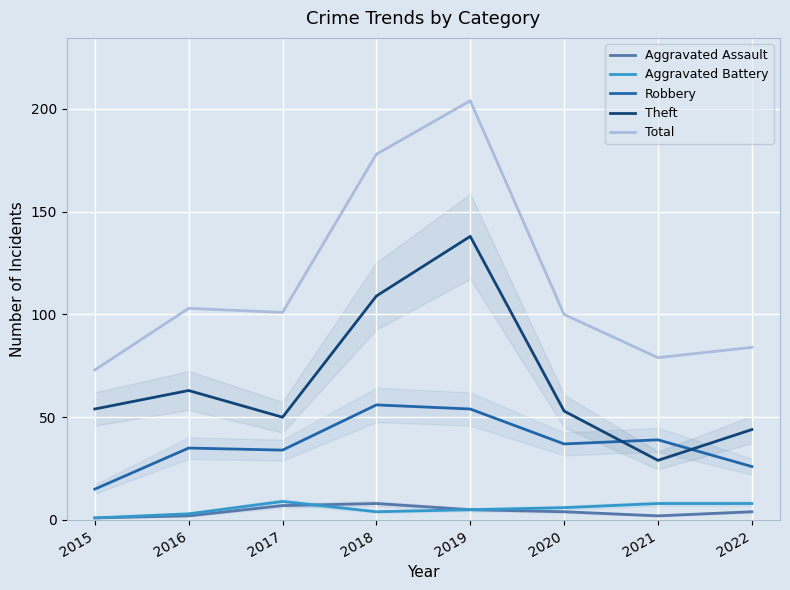

True or false: Theft and Aggravated Battery cross at least once.

False